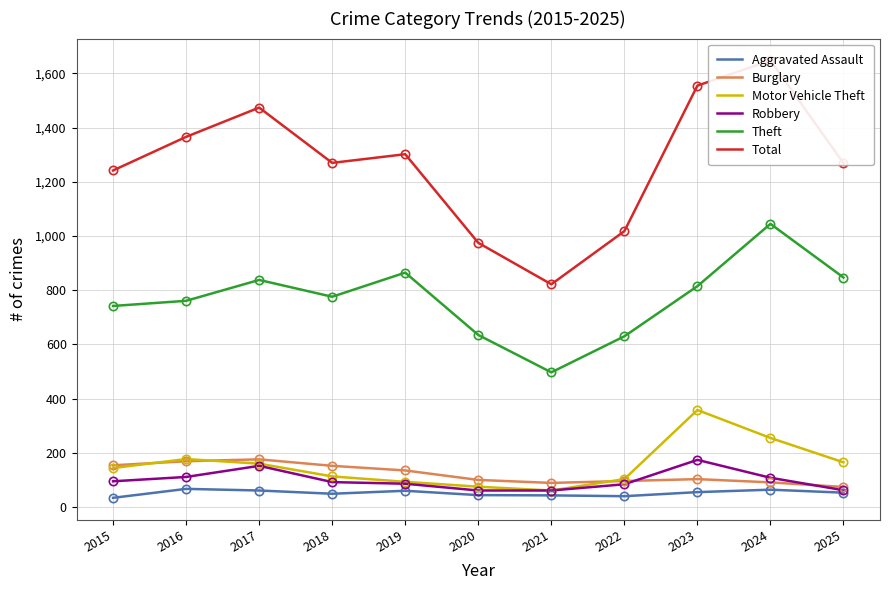

Where is Aggravated Assault nearest to the value 50?

2018